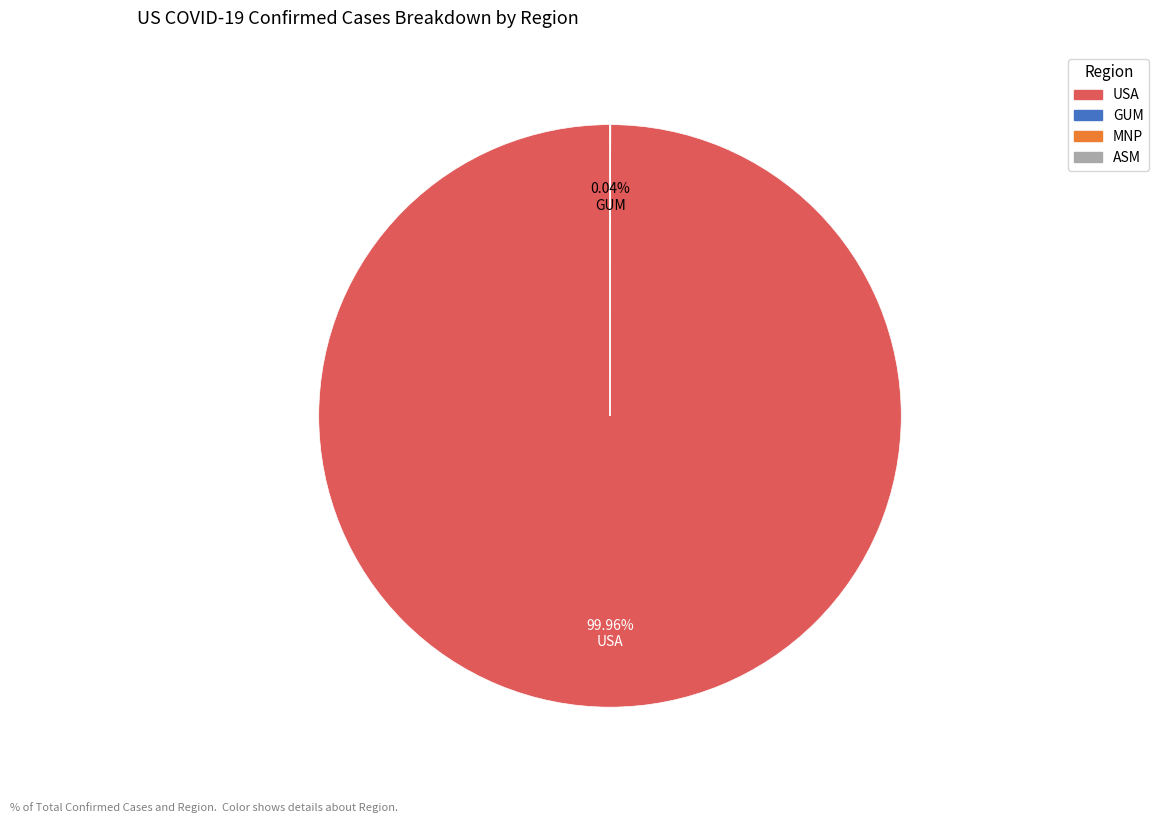

Is there a majority slice in this chart?

Yes